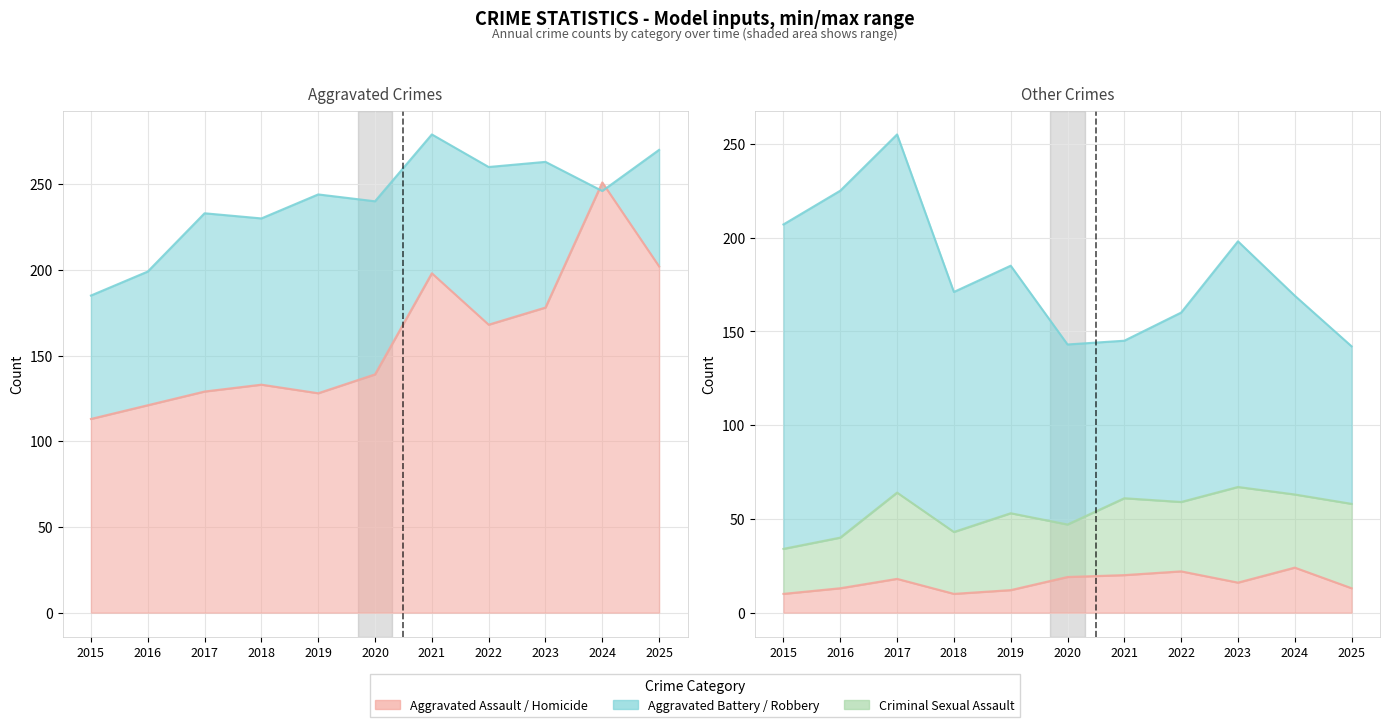

Between 2020 and 2016, which is larger?

2020